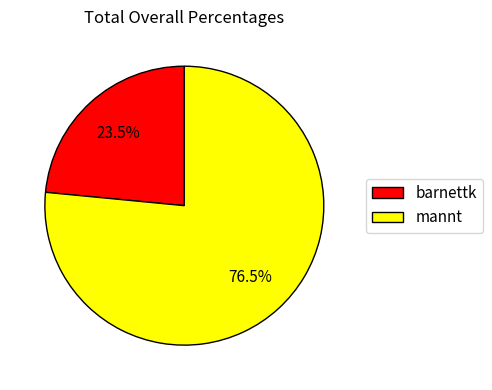

What is the smallest slice in the pie chart?

barnettk